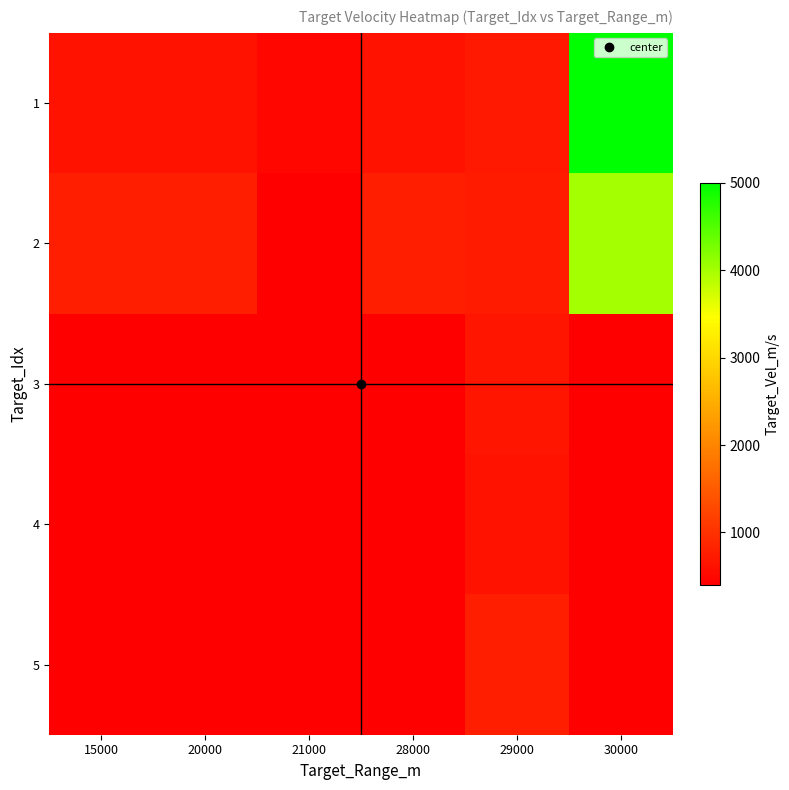

What is the minimum value shown in the chart?

400.0